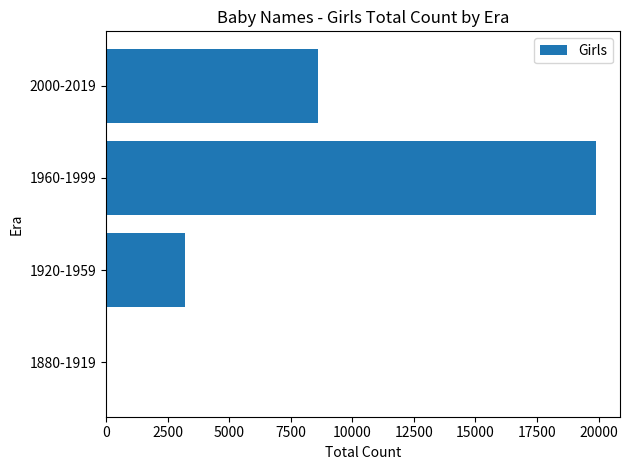

What is the sum of the values at 1920-1959 and 2000-2019?

11818